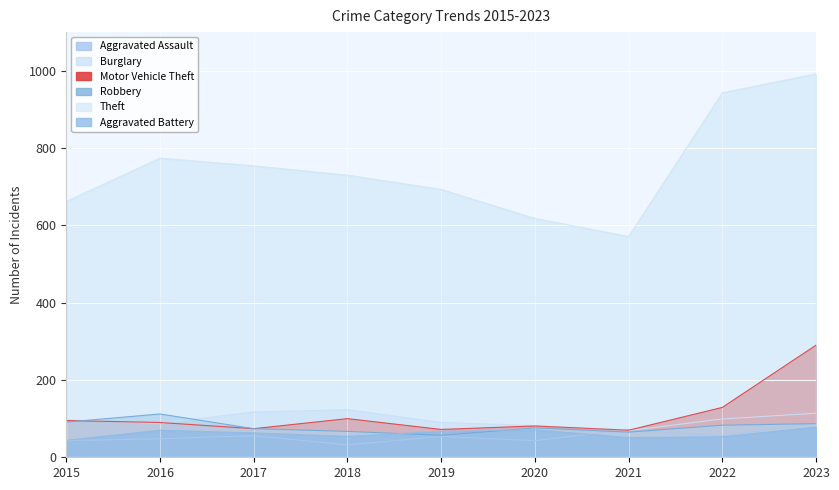

Which has a higher value, 2023 or 2015?

2023